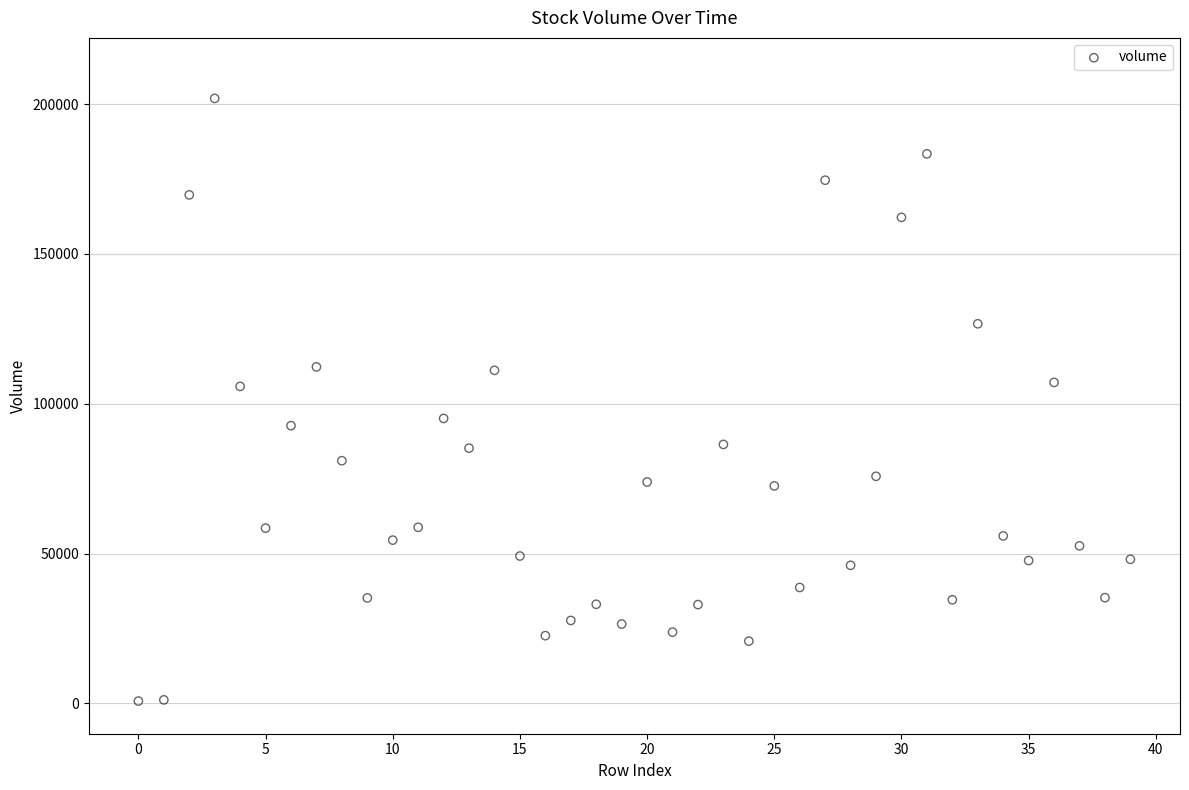

What is the range of Y values (max minus min)?

201100